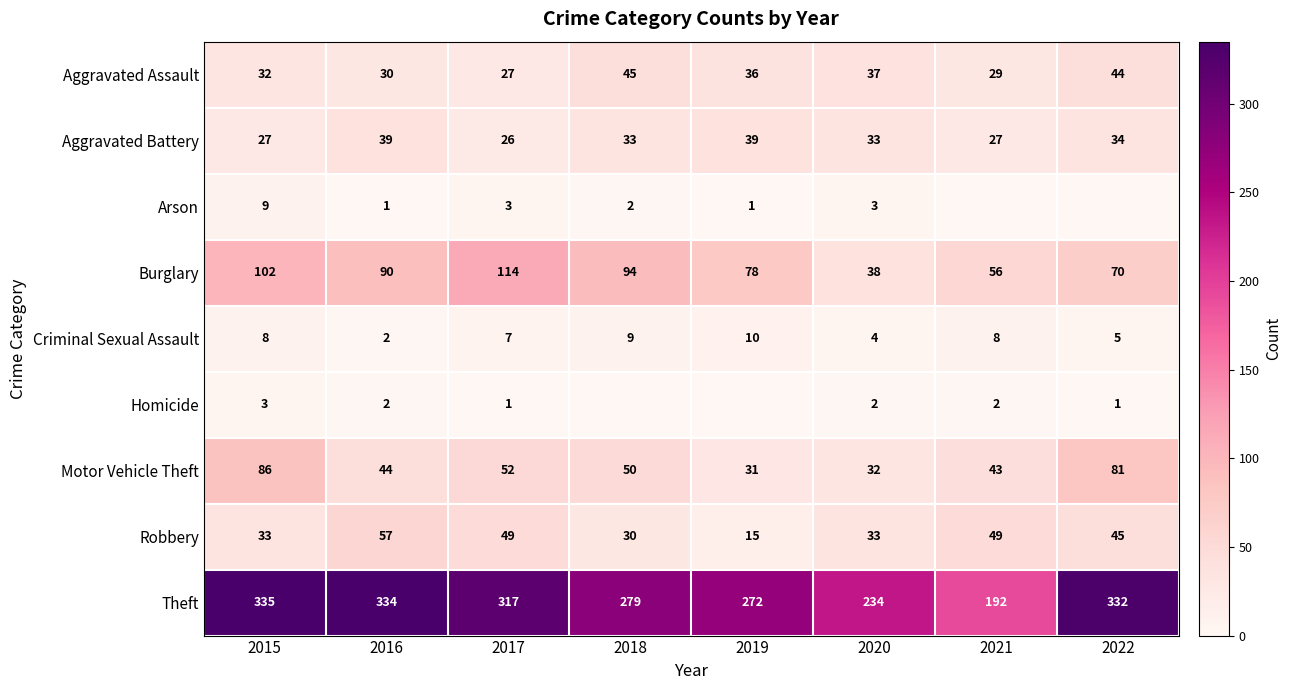

What is the total value across all series at 2016?

599